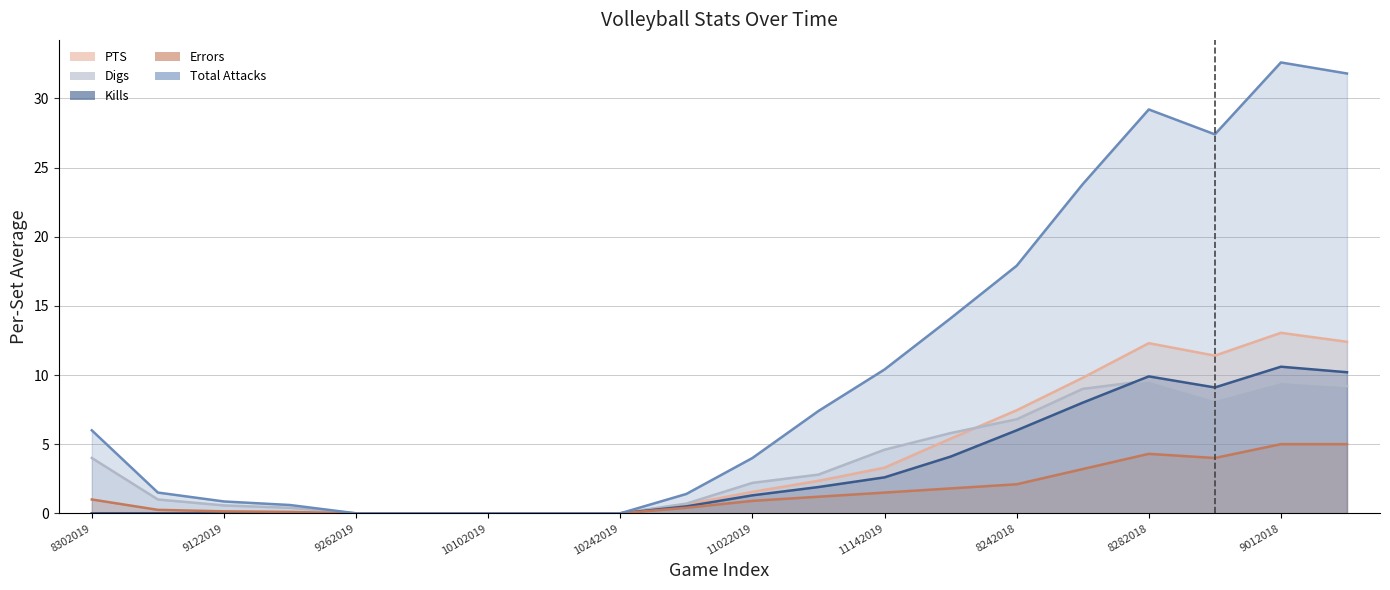

True or false: Total Attacks has a value of 34.3 at 8252018.

False